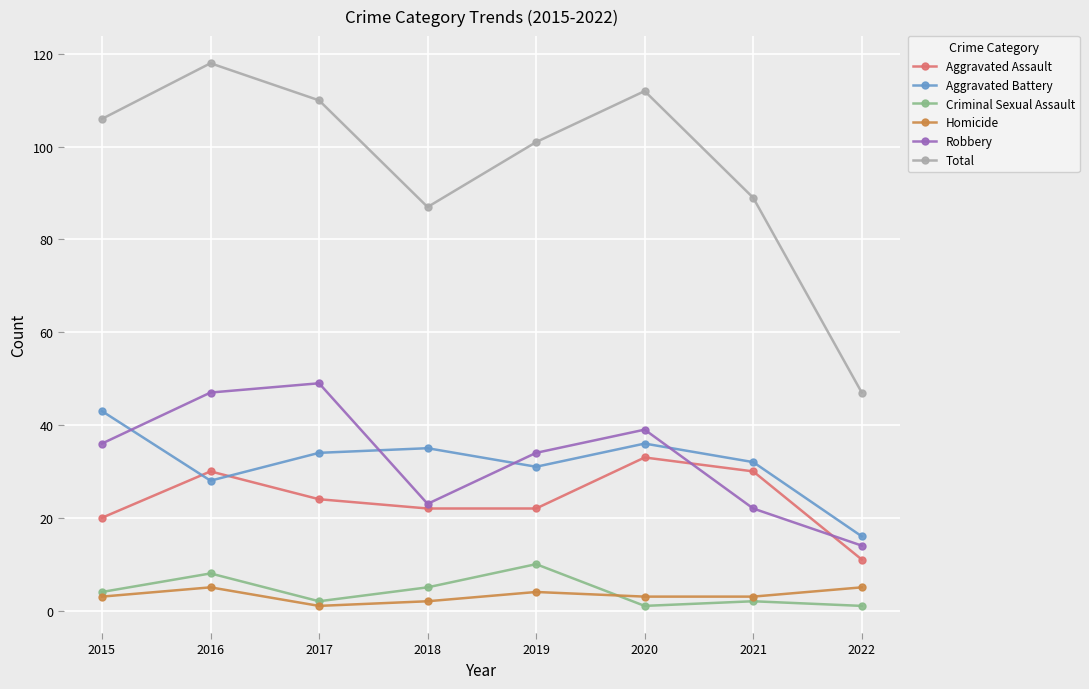

What is the total value across all series at 2021?

178